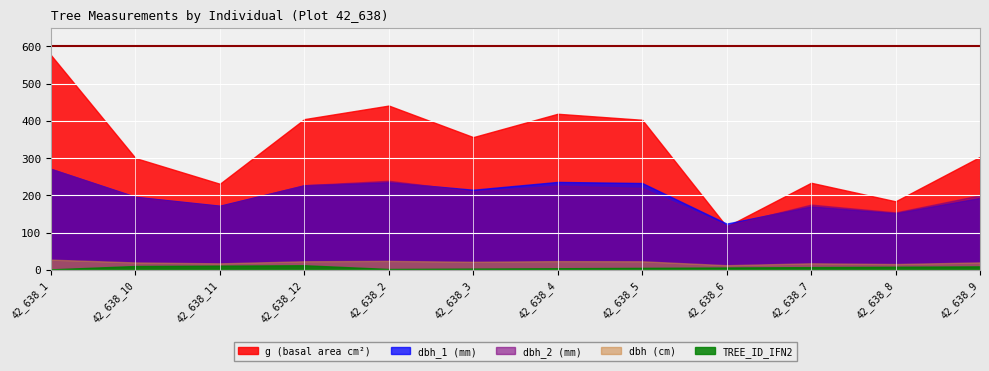

What position from the right is 42_638_11?

10